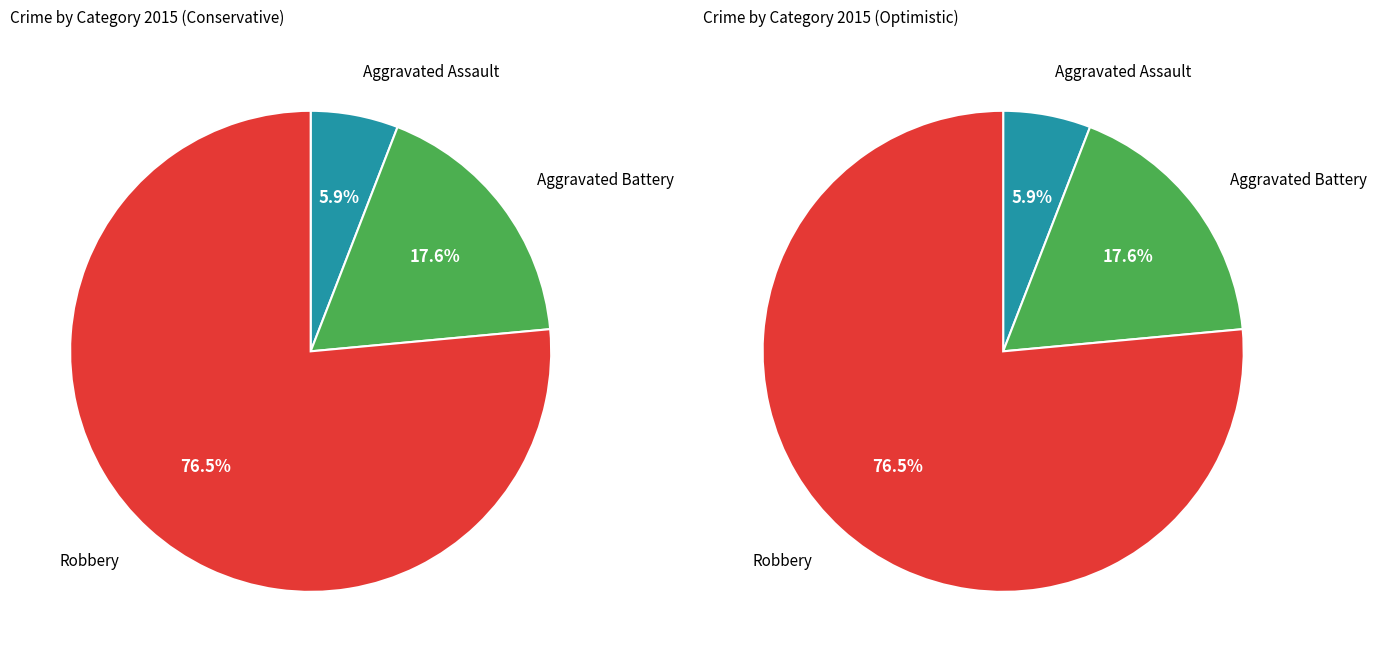

How many slices are in this pie chart?

3